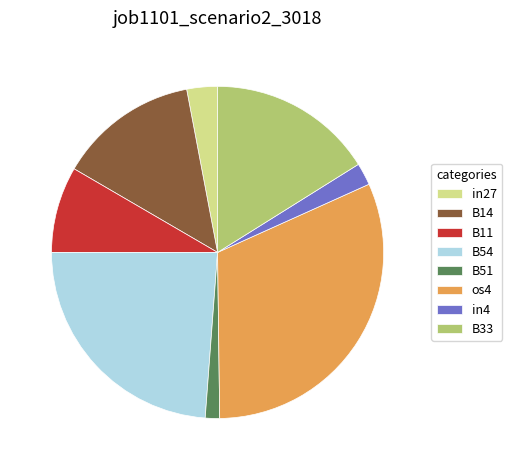

How many slices are in this pie chart?

8